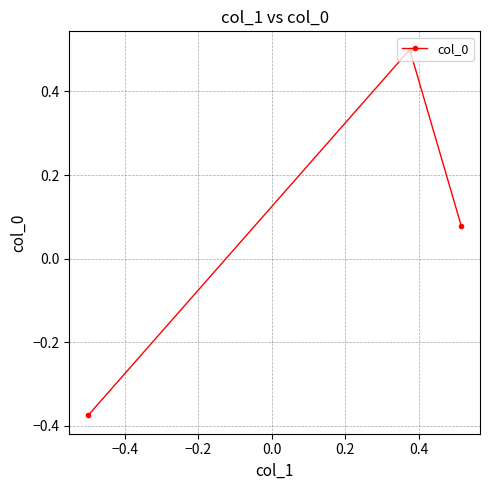

What is the maximum value shown in the chart?

0.5